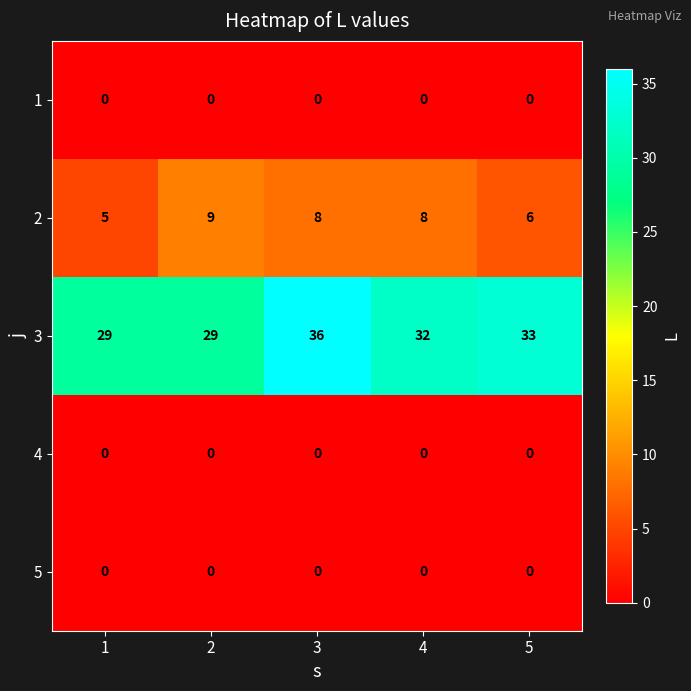

How many series are shown in this chart?

5